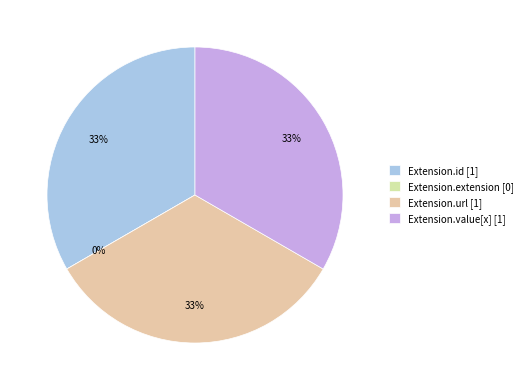

True or false: Extension.extension accounts for 0% of the total.

True